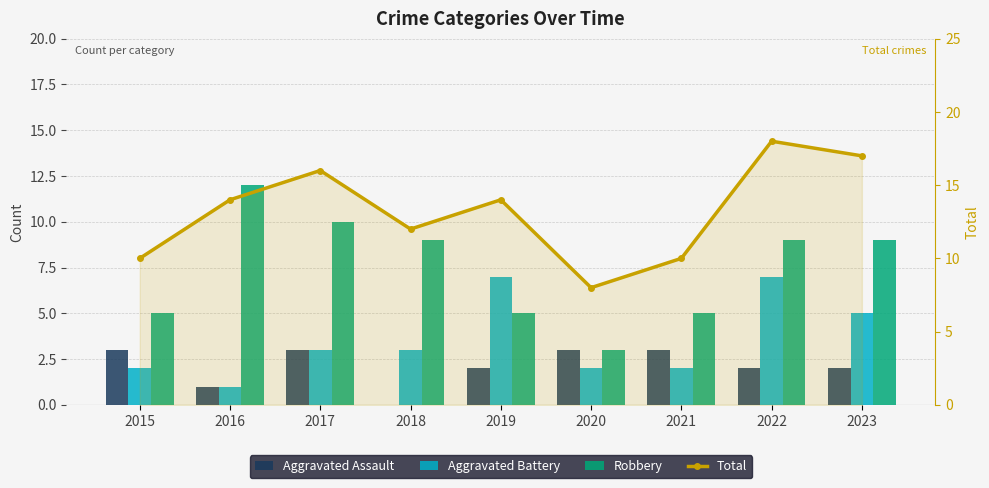

The value of Robbery at 2022 is 5. True or false?

False